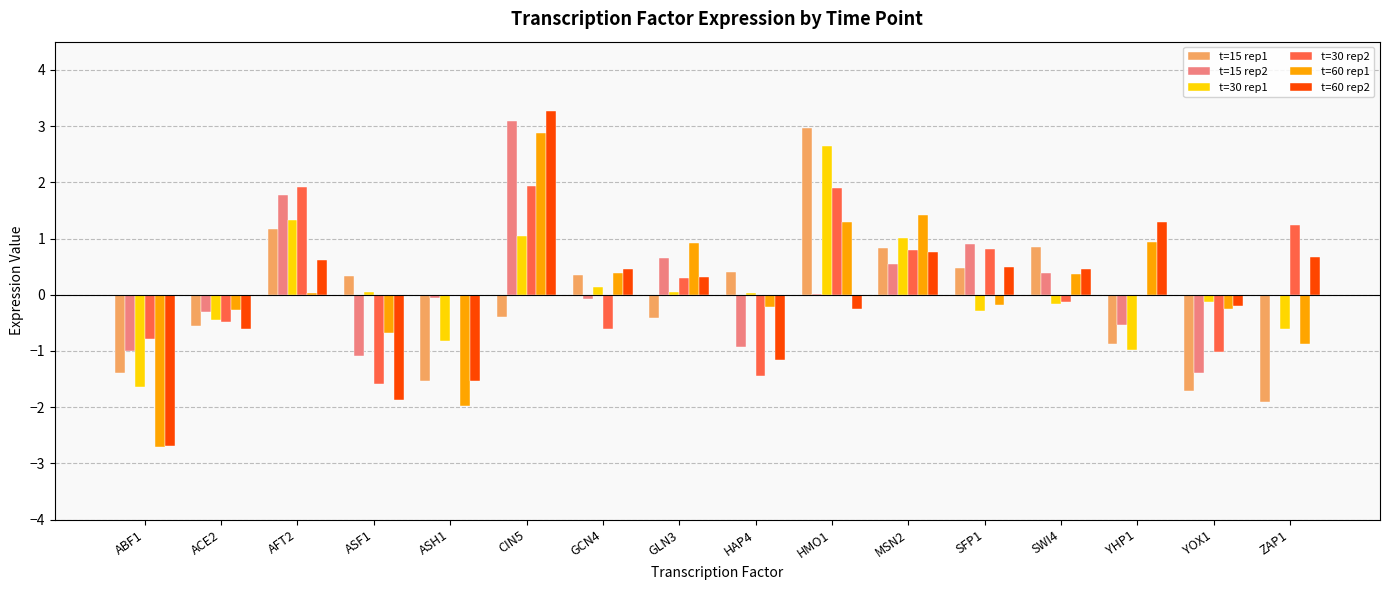

At which category is the sum across all series the highest?

CIN5